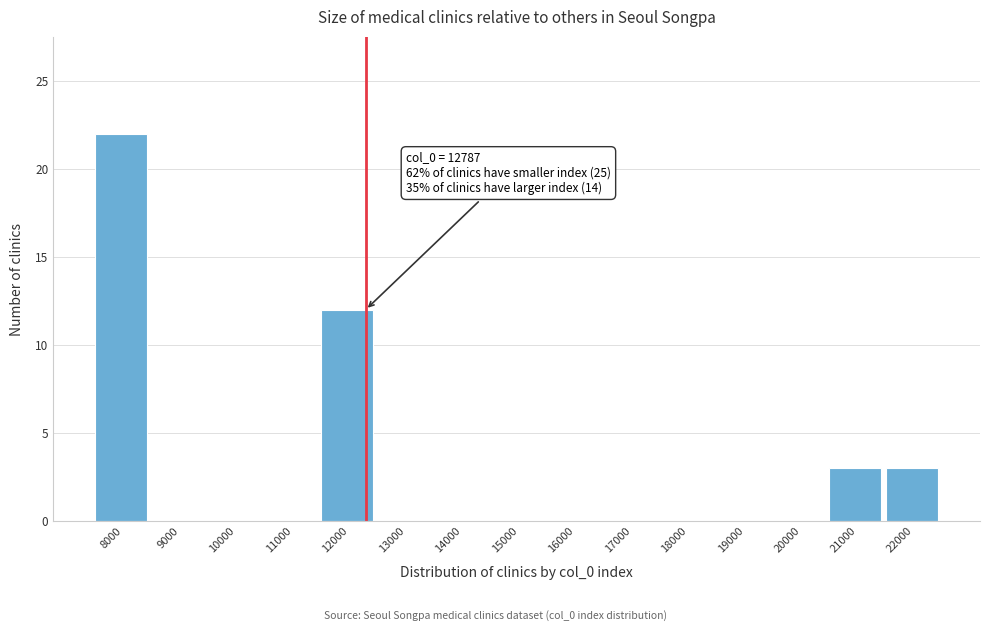

Reading left to right, what are all the values shown in this chart?

8000=22	9000=0	10000=0	11000=0	12000=12	13000=0	14000=0	15000=0	16000=0	17000=0	18000=0	19000=0	20000=0	21000=3	22000=3